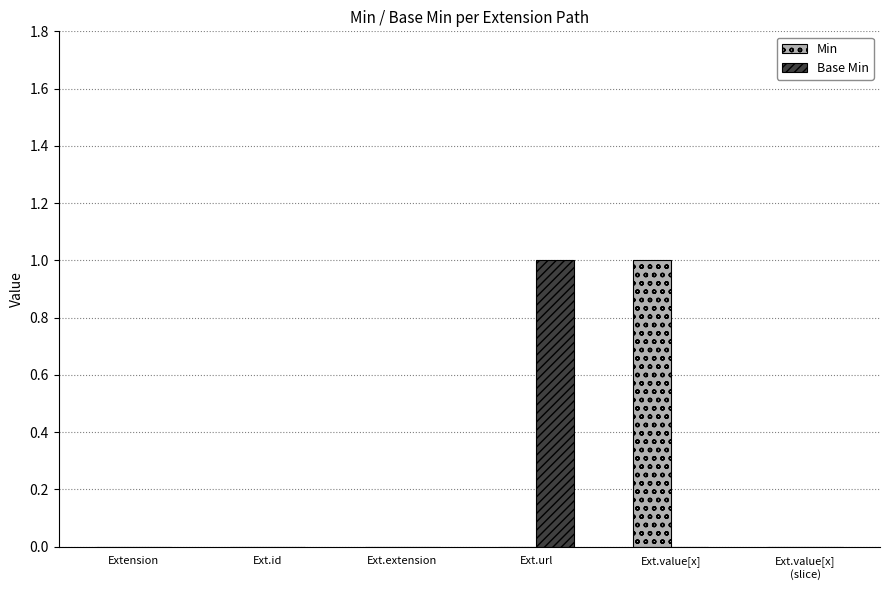

Count the number of categories in the chart.

6